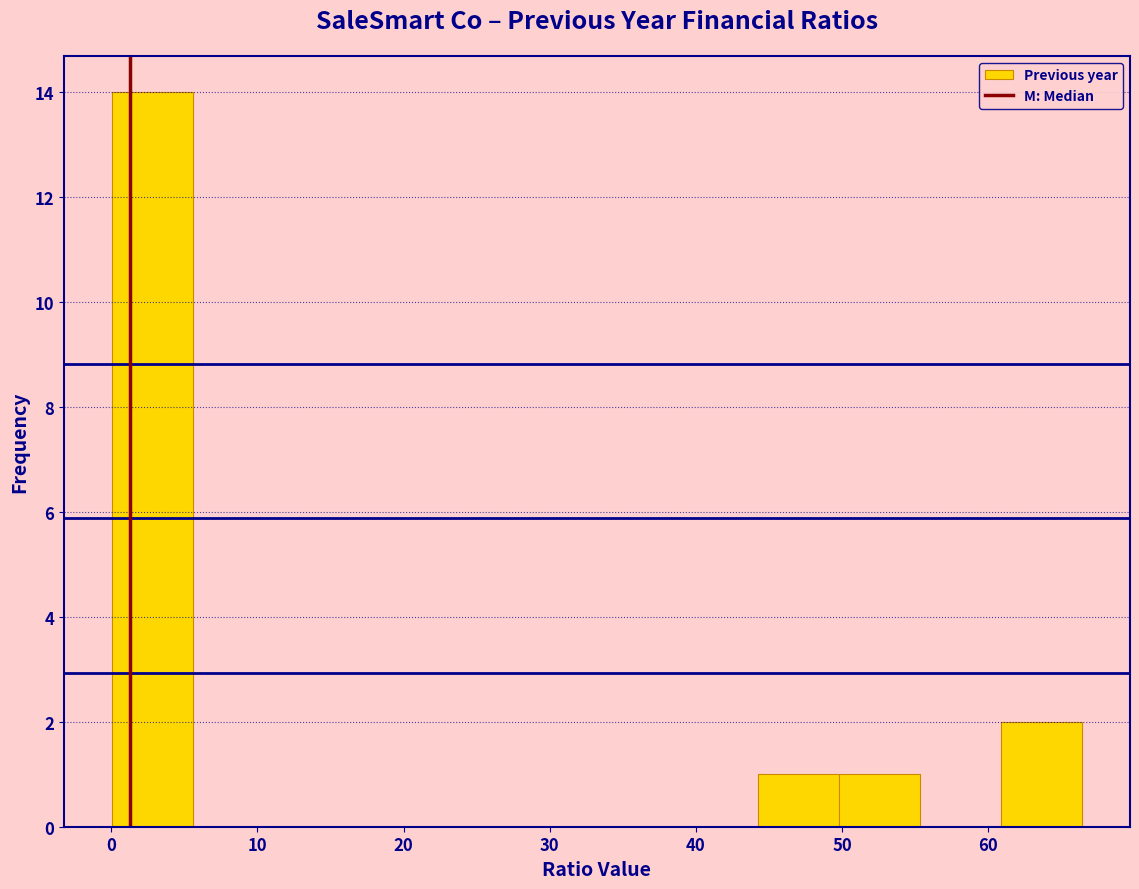

Reading left to right, transcribe this chart: for each bar, give the range it covers on the x-axis and its height. Neither the bar edges nor the heights are printed on the chart, so give them approximately, as read against the axes.

0 to 6: 14
6 to 11: 0
11 to 17: 0
17 to 22: 0
22 to 28: 0
28 to 33: 0
33 to 39: 0
39 to 44: 0
44 to 50: 1
50 to 55: 1
55 to 61: 0
61 to 66: 2